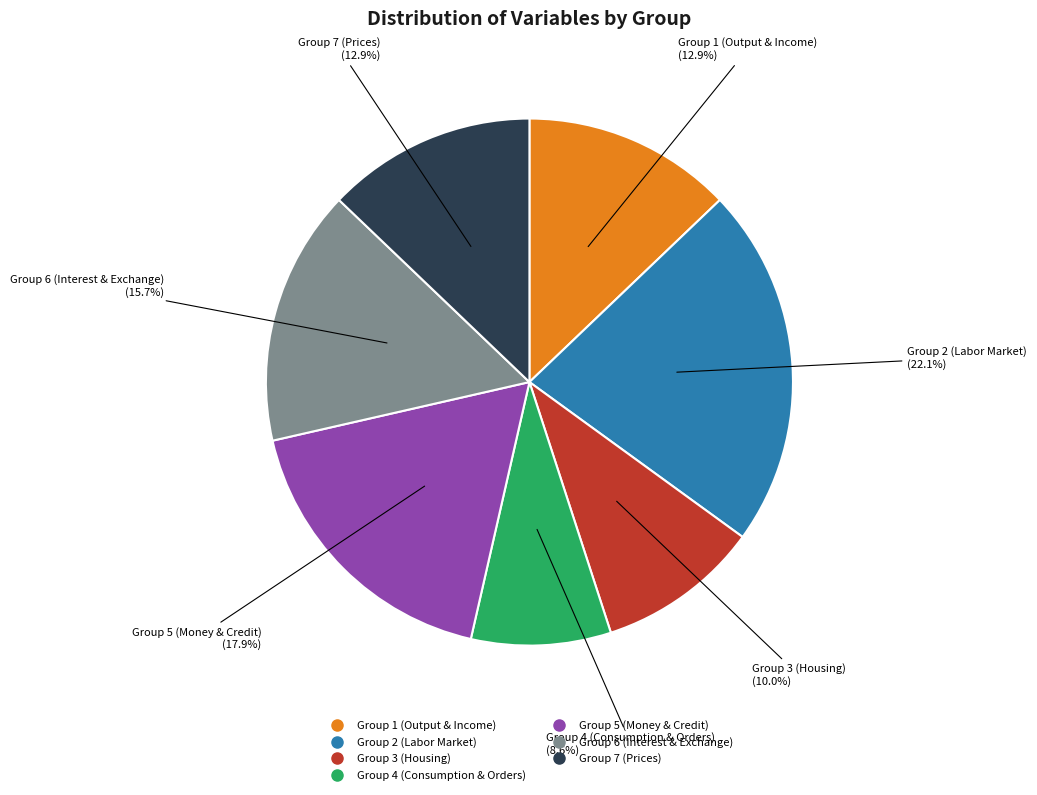

Approximately how many times larger is the value at Group 7 (Prices) compared to Group 6 (Interest & Exchange)?

0.8